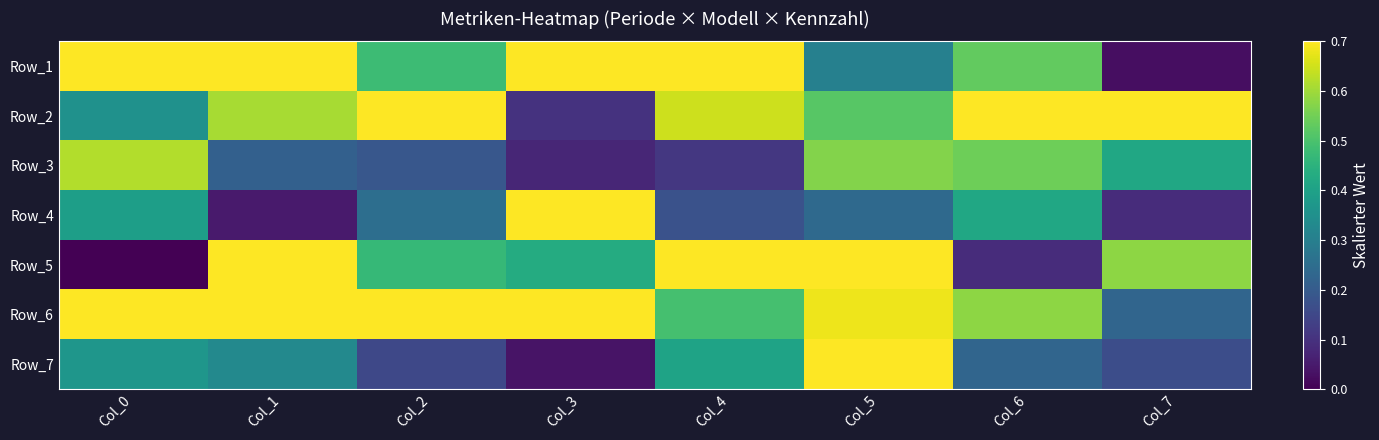

Rank the series by their maximum value, from highest to lowest.

Row_1, Row_6, Row_5, Row_4, Row_7, Row_2, Row_3